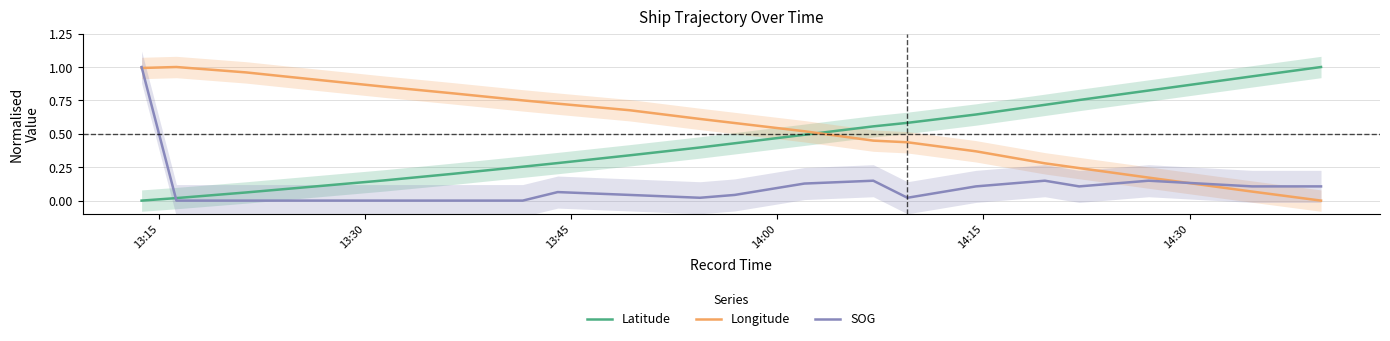

True or false: Longitude has more than 1 points higher than both neighbors.

False